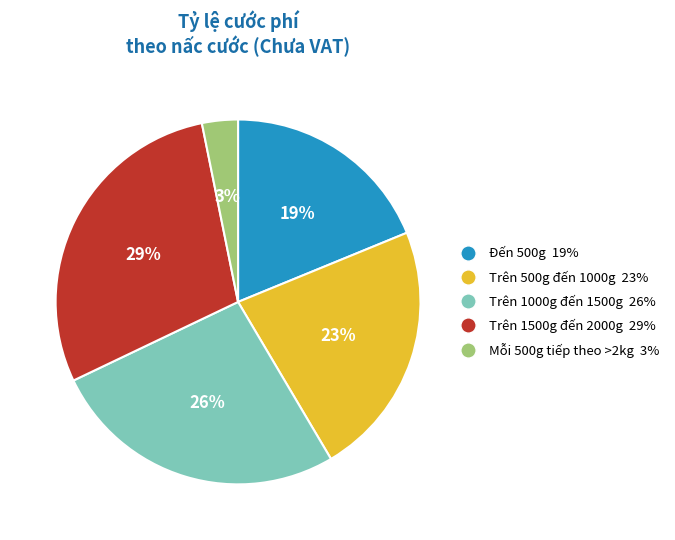

Which has a higher value, Mỗi 500g tiếp theo >2kg or Trên 1000g đến 1500g?

Trên 1000g đến 1500g